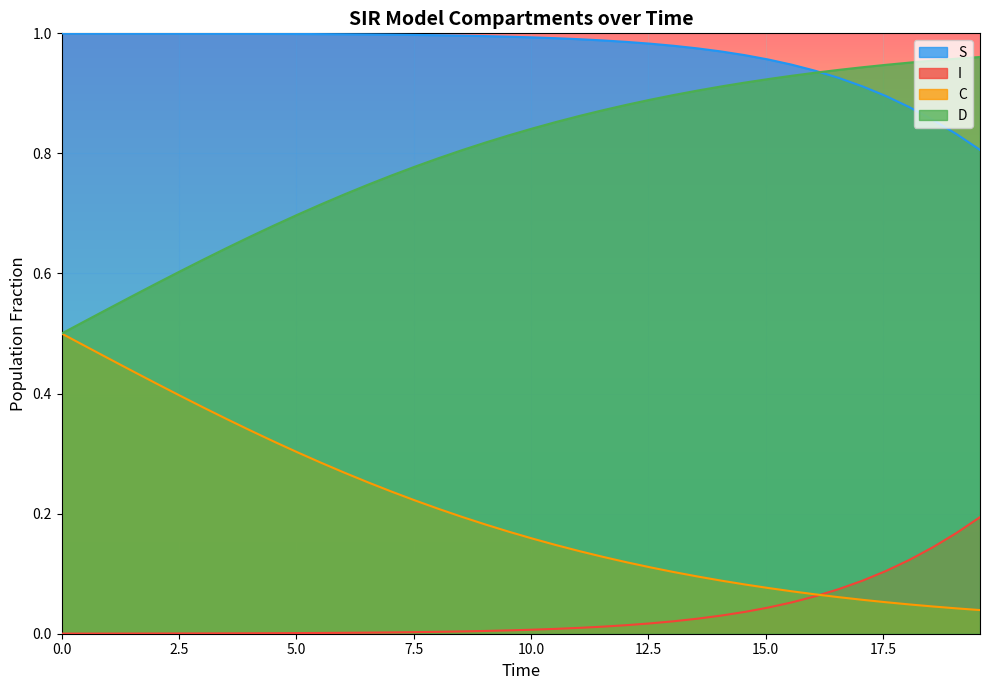

List the series in order of their overall mean, highest first.

S, D, C, I